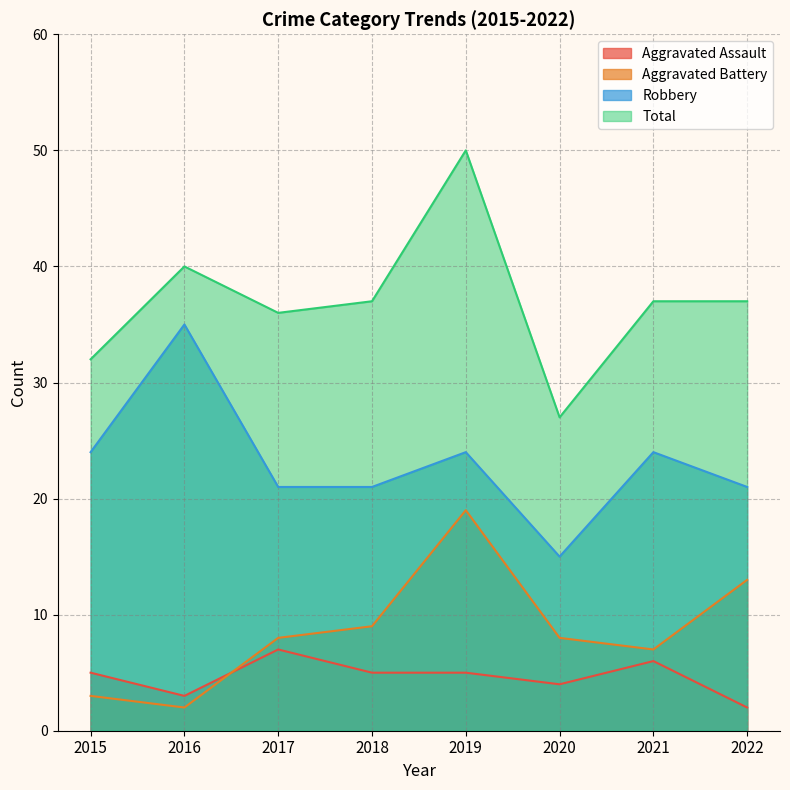

At 2020, list the series in order from smallest to largest.

Aggravated Assault, Aggravated Battery, Robbery, Total